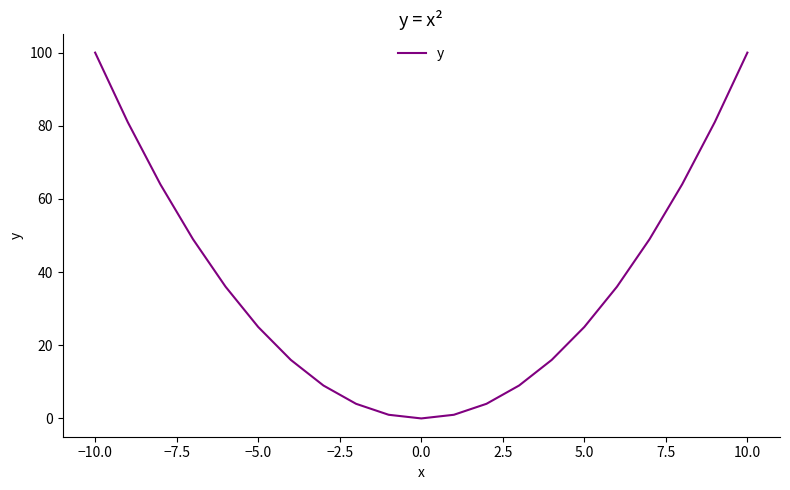

What is the greatest value displayed?

100